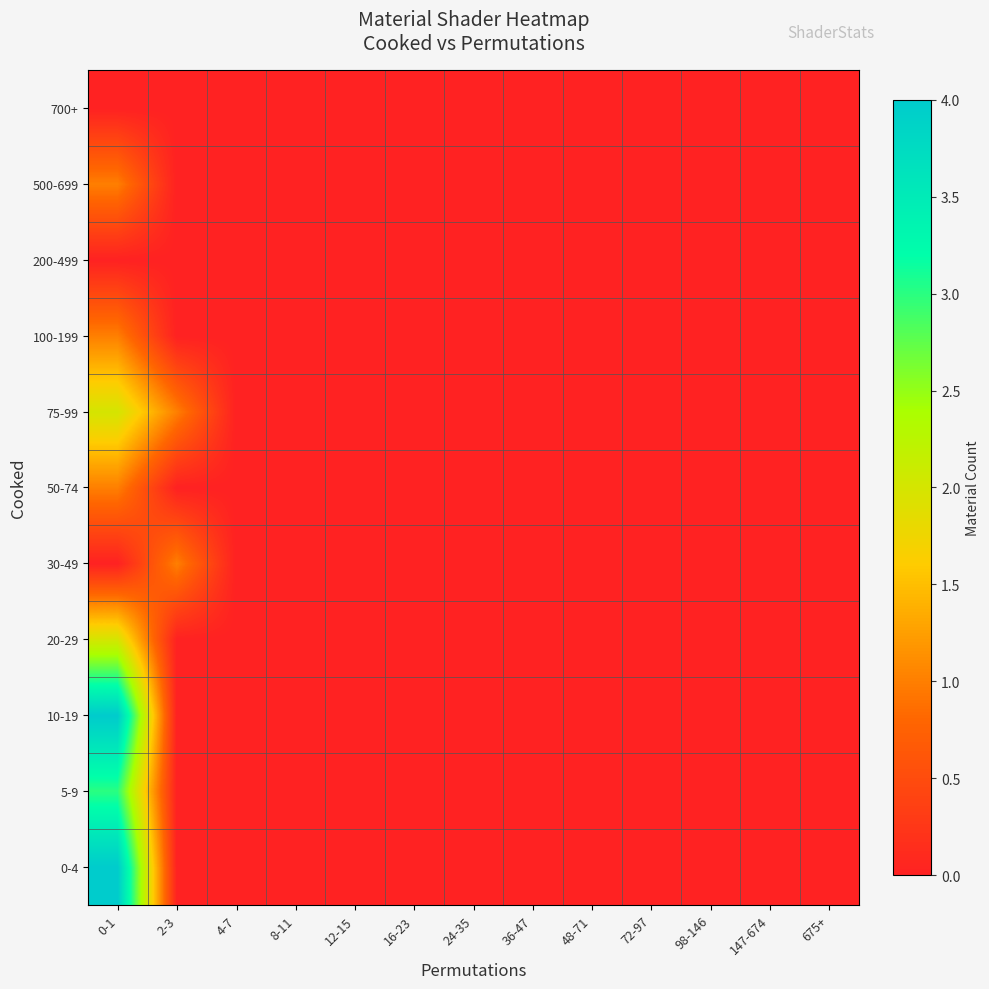

How many data points does each series have?

13